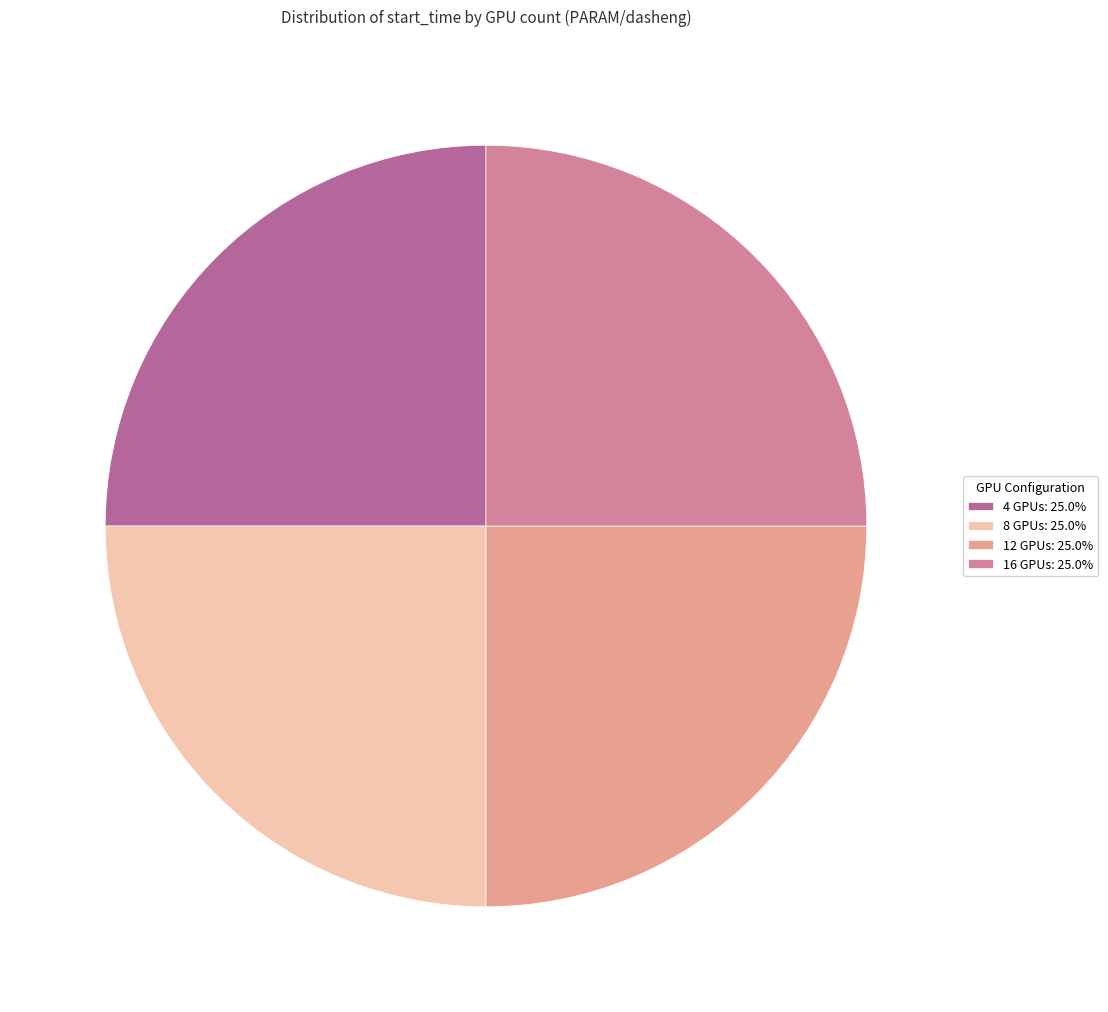

The 12 GPUs slice represents 25% of the pie. True or false?

True